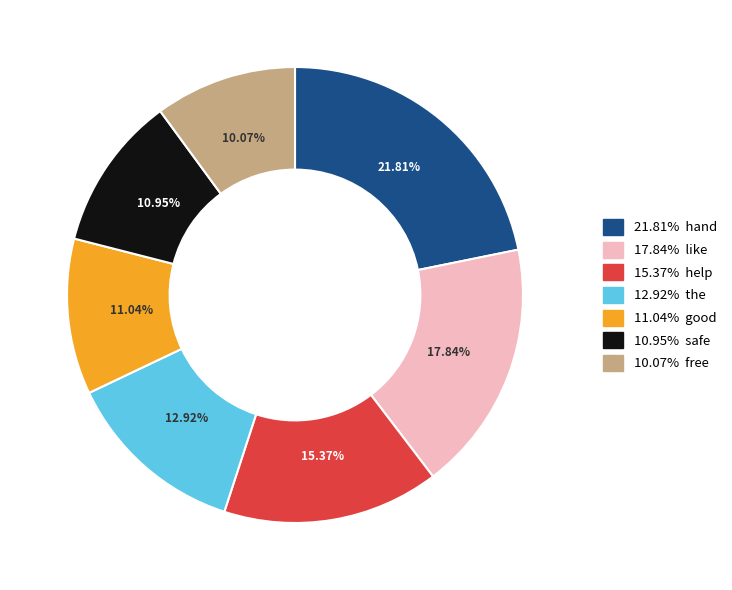

Count the number of slices in the pie.

7